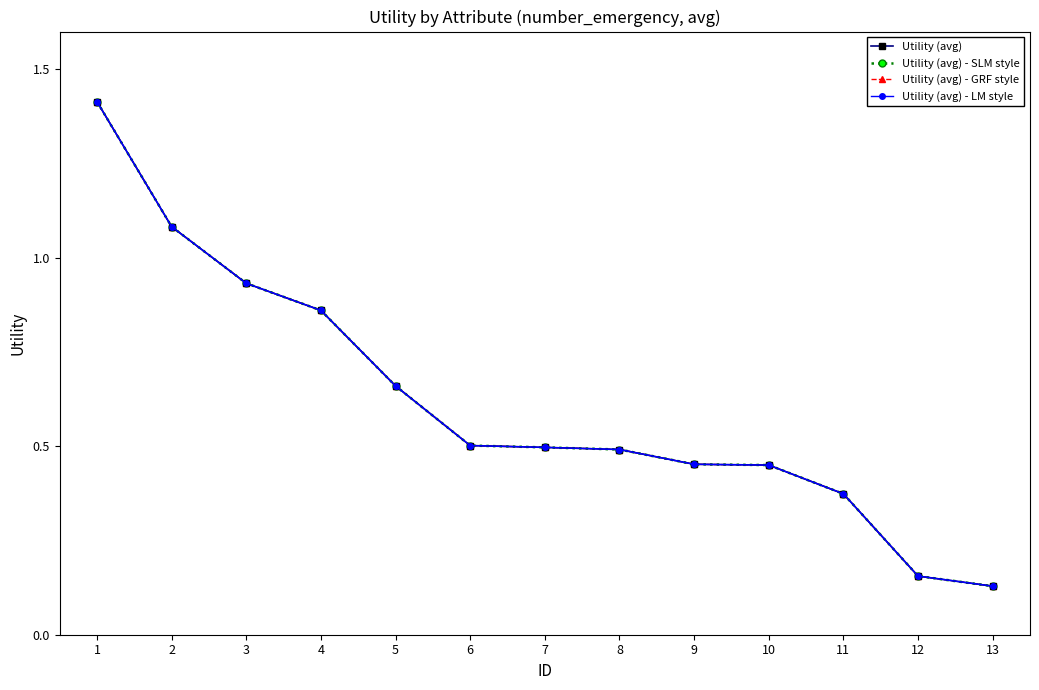

Is it true that Utility (avg) equals 0.2 at 5?

False